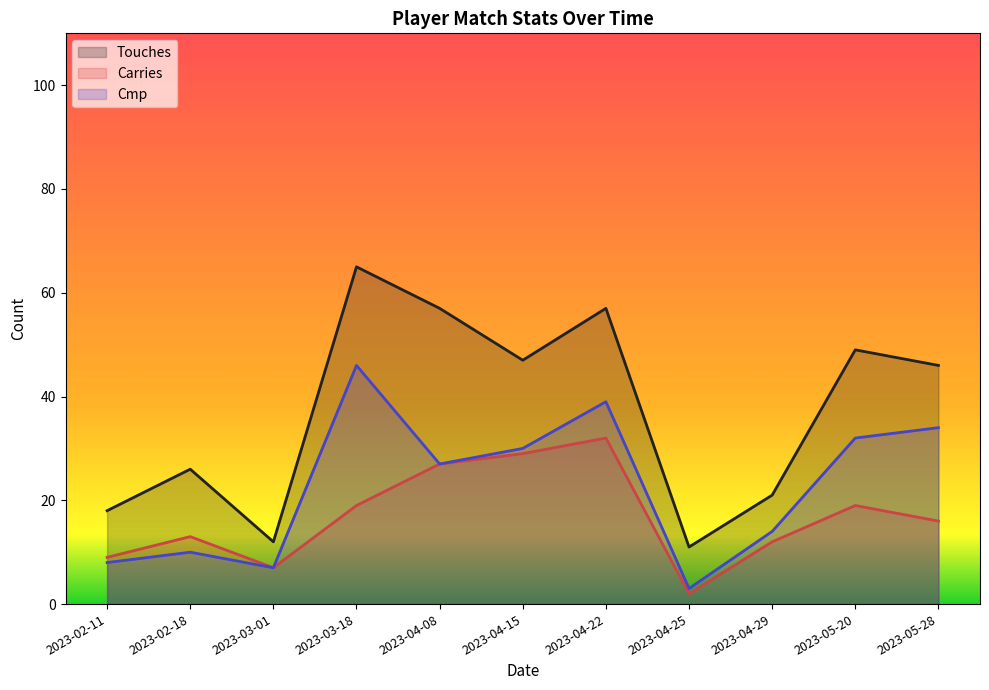

The value of Touches at 2023-04-25 is 11. True or false?

True